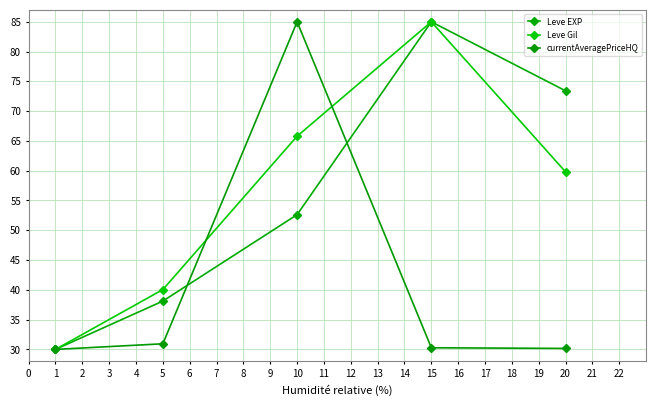

How many lines are shown in the chart?

3